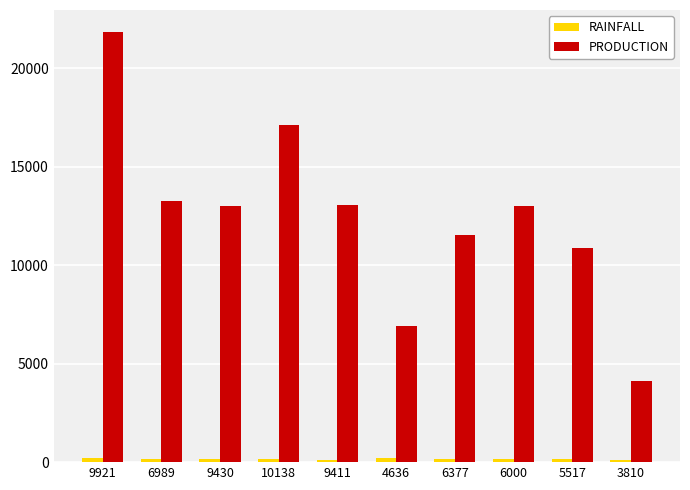

What is the difference between the highest and lowest values at 5517?

10676.2